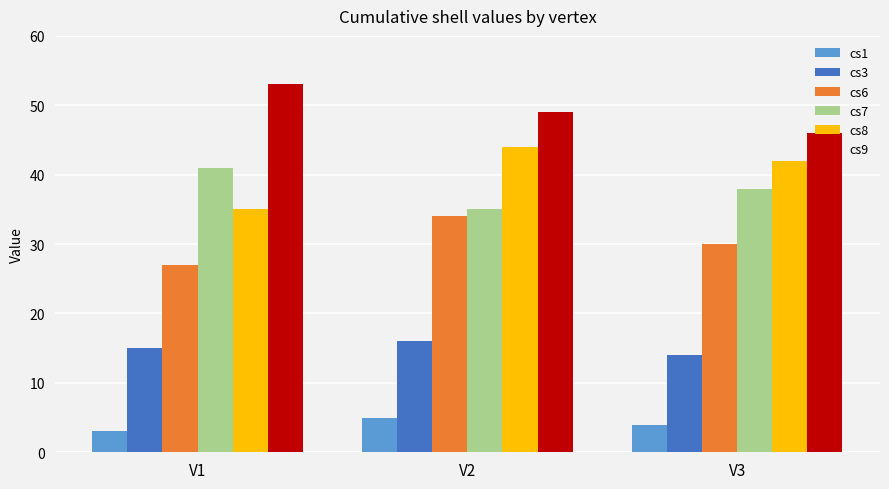

What is the maximum value for cs8?

44